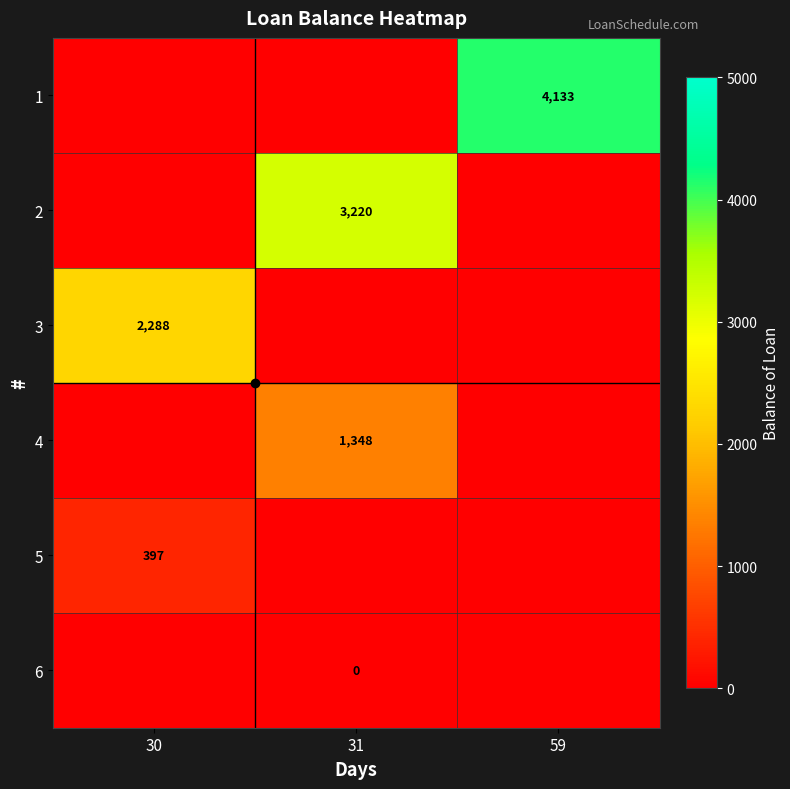

Is it true that 3 equals 701 at 30?

False